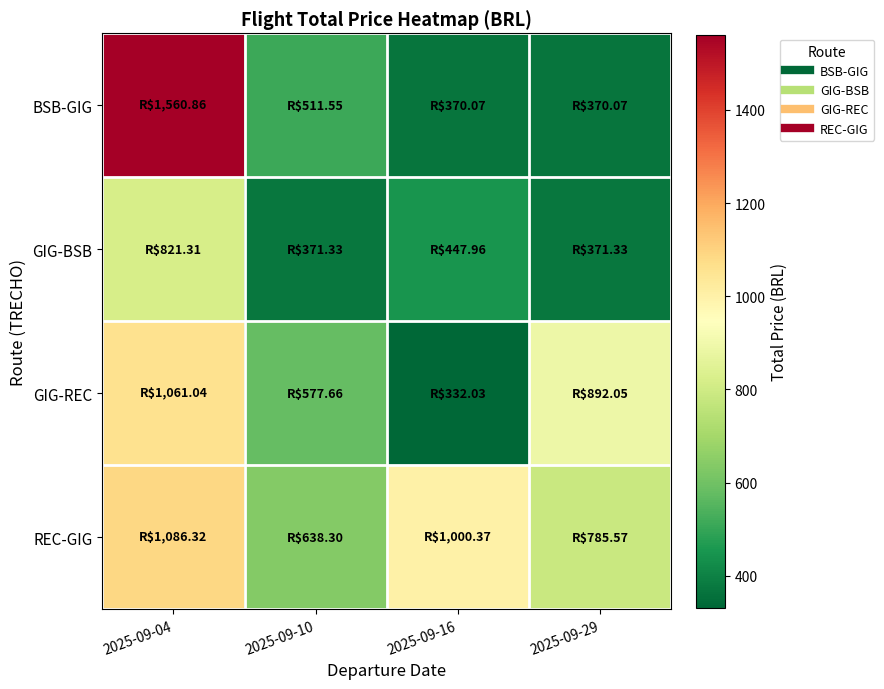

At how many categories does at least one series exceed 410?

4